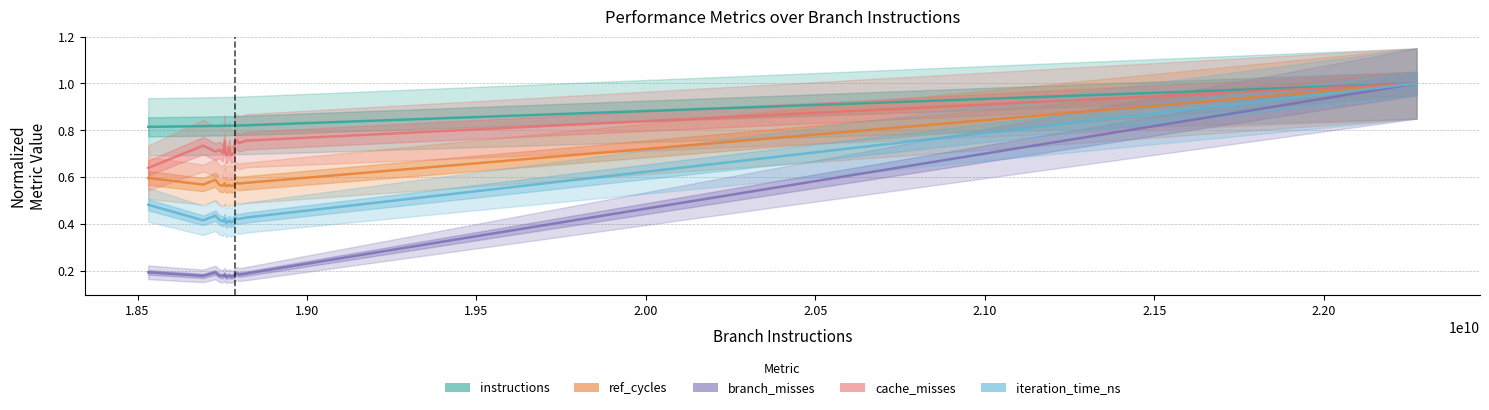

True or false: branch_misses and ref_cycles cross at least once.

False